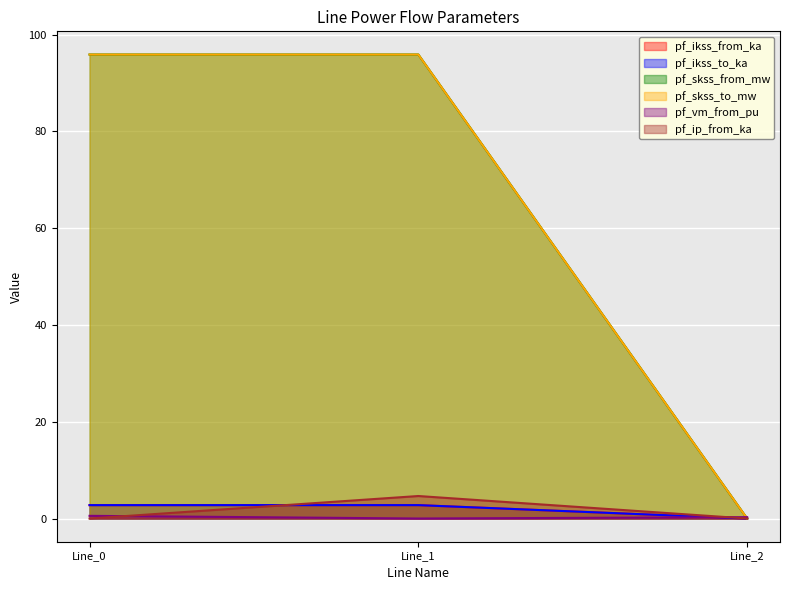

Does the chart display data point markers on the line(s)?

No